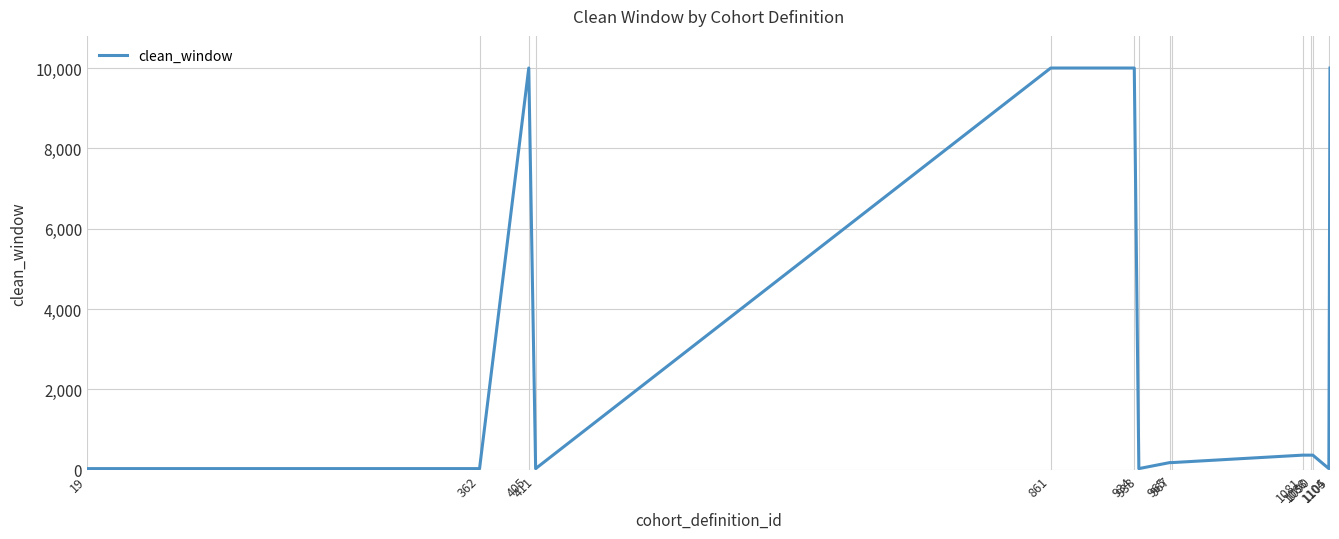

What is the difference between the maximum and minimum values?

9969